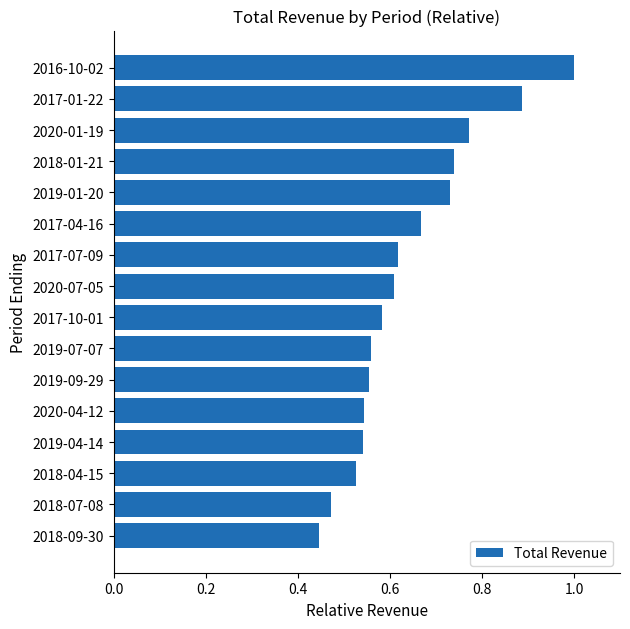

How many categories are shown in the chart?

16